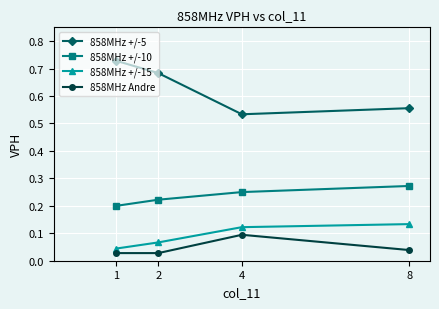

Which series has the largest total across all categories?

858MHz +/-5